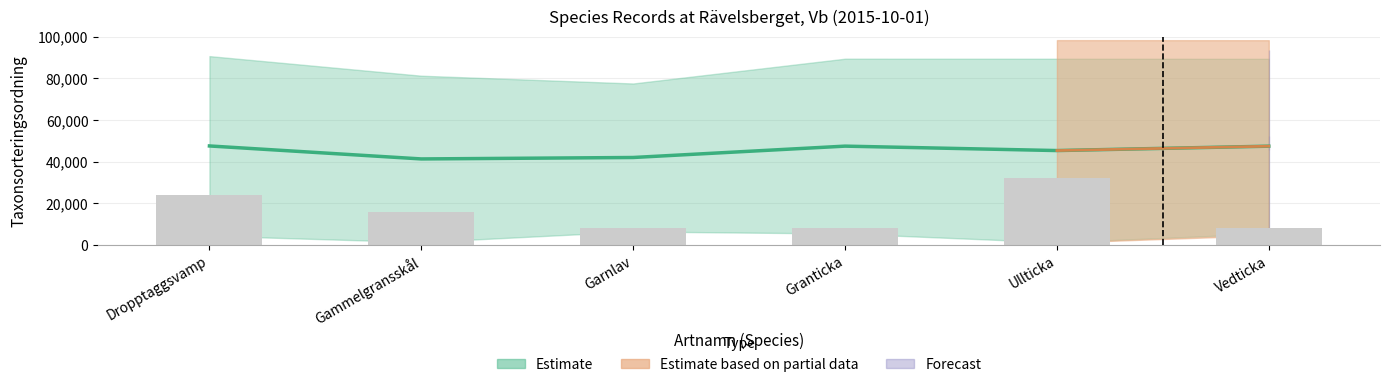

What position from the right is Dropptaggsvamp?

6